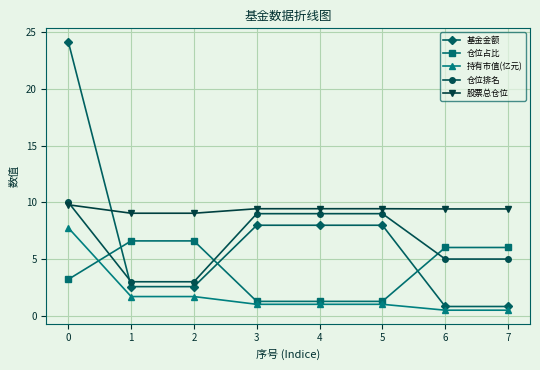

Is it true that 基金金额 equals 2.6 at 2?

True